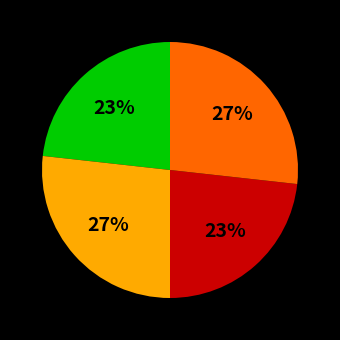

Count the number of slices in the pie.

4